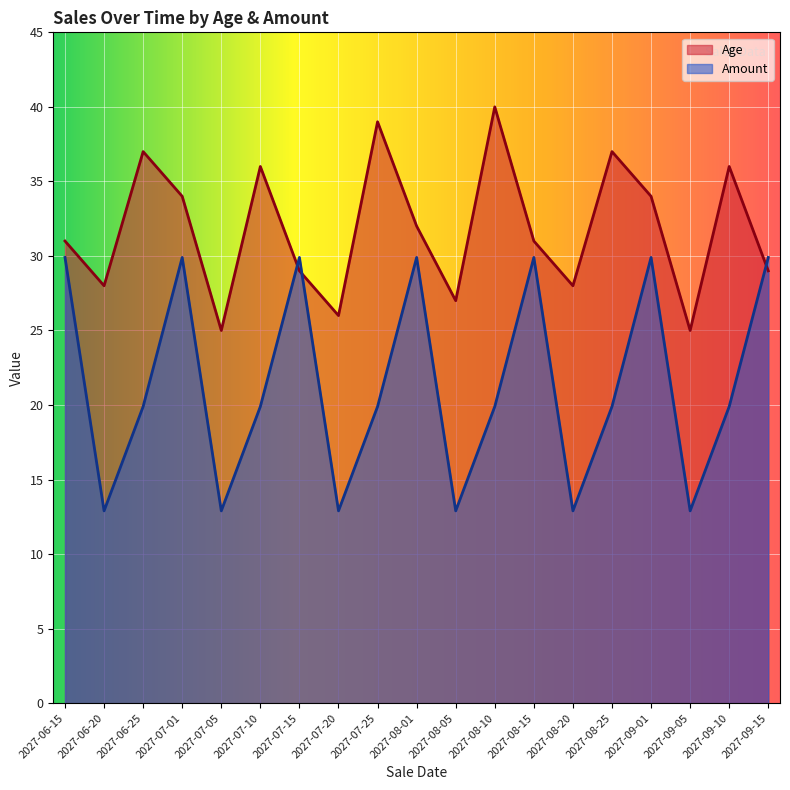

The value of Age at 2027-06-25 is 21.1. True or false?

False